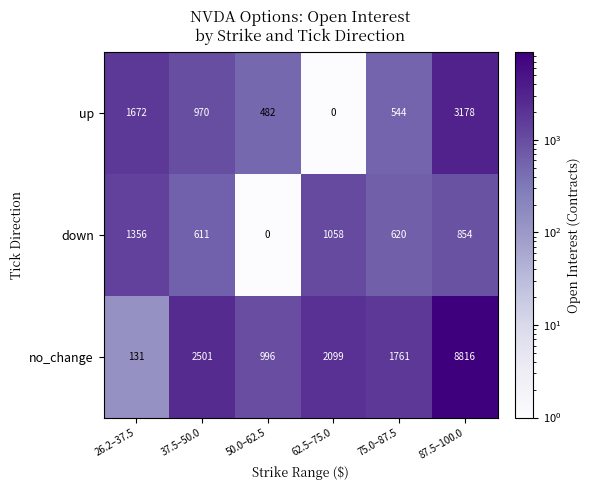

What is the total value across all series at 50.0–62.5?

1478